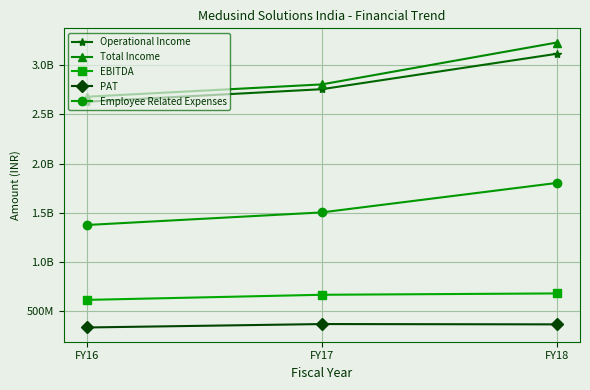

Does the chart have visible grid lines?

Yes